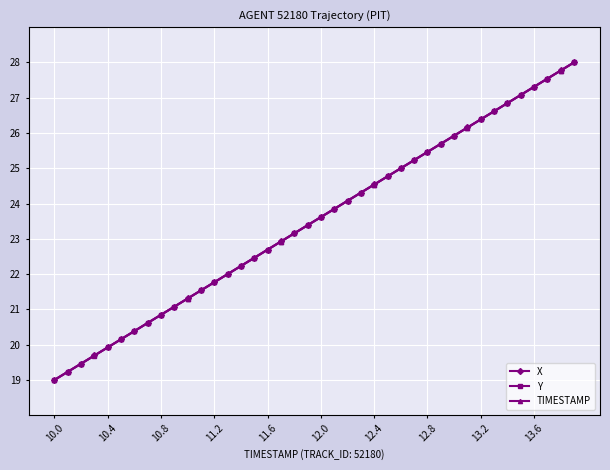

Reading left to right, transcribe all the data shown in this chart.

X: 19.0	19.2	19.5	19.7	19.9	20.2	20.4	20.6	20.8	21.1	21.3	21.5	21.8	22.0	22.2	22.5	22.7	22.9	23.2	23.4	23.6	23.8	24.1	24.3	24.5	24.8	25.0	25.2	25.5	25.7	25.9	26.2	26.4	26.6	26.8	27.1	27.3	27.5	27.8	28.0
Y: 19.0	19.2	19.5	19.7	19.9	20.2	20.4	20.6	20.8	21.1	21.3	21.5	21.8	22.0	22.2	22.5	22.7	22.9	23.2	23.4	23.6	23.8	24.1	24.3	24.5	24.8	25.0	25.2	25.5	25.7	25.9	26.2	26.4	26.6	26.8	27.1	27.3	27.5	27.8	28.0
TIMESTAMP: 19.0	19.2	19.5	19.7	19.9	20.2	20.4	20.6	20.8	21.1	21.3	21.5	21.8	22.0	22.2	22.5	22.7	22.9	23.2	23.4	23.6	23.8	24.1	24.3	24.5	24.8	25.0	25.2	25.5	25.7	25.9	26.2	26.4	26.6	26.8	27.1	27.3	27.5	27.8	28.0